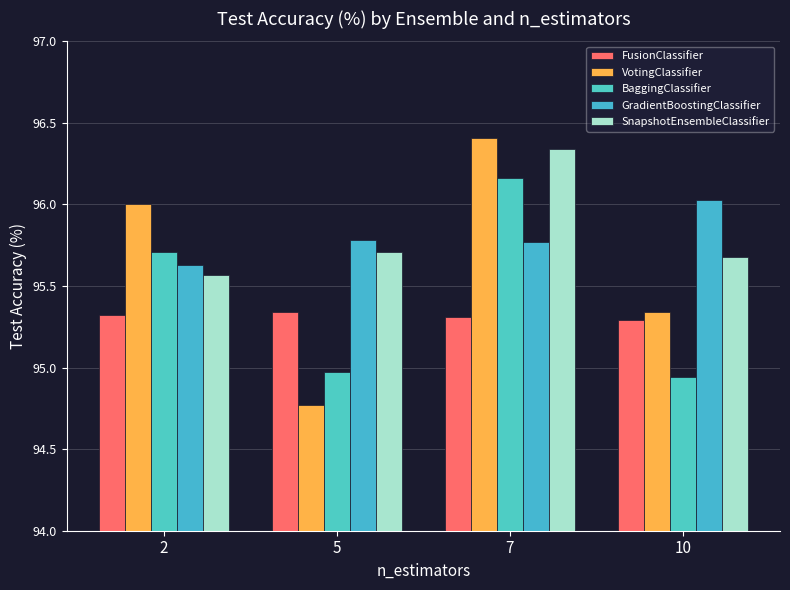

Where is FusionClassifier nearest to the value 95?

10